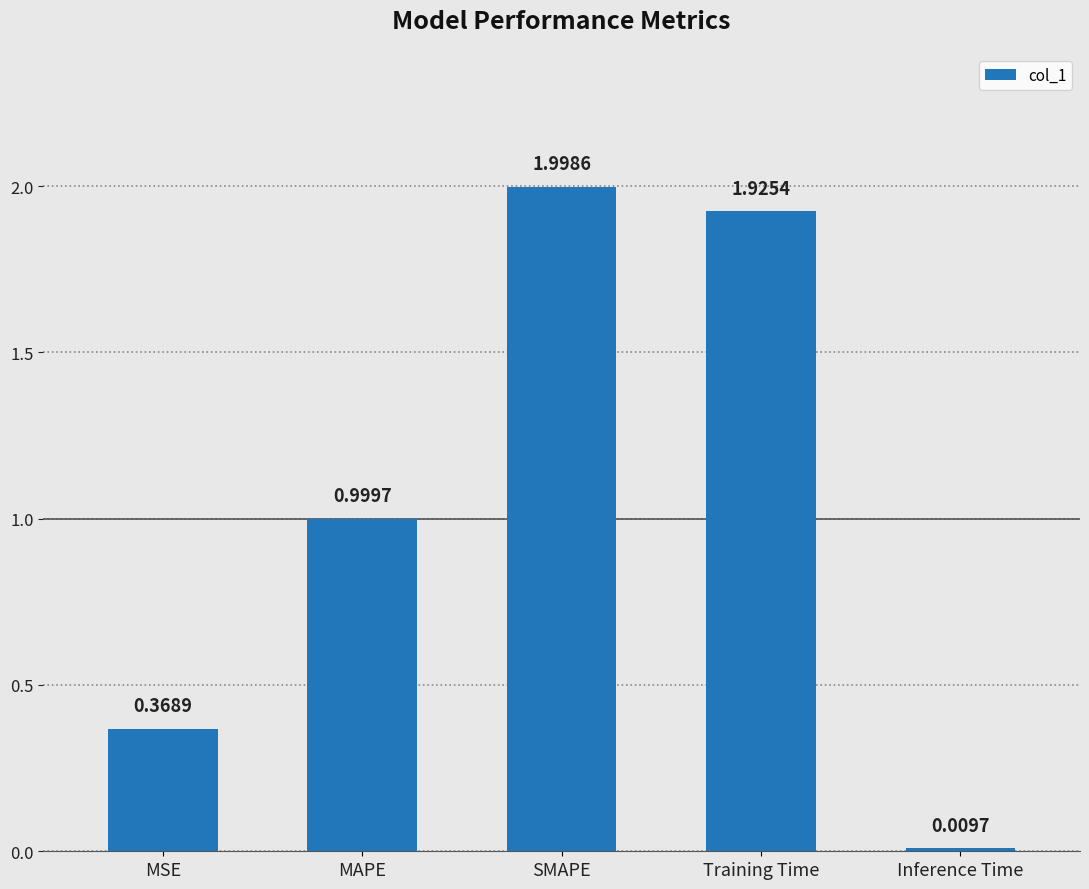

Rank the categories by value from lowest to highest.

Inference Time, MSE, MAPE, Training Time, SMAPE